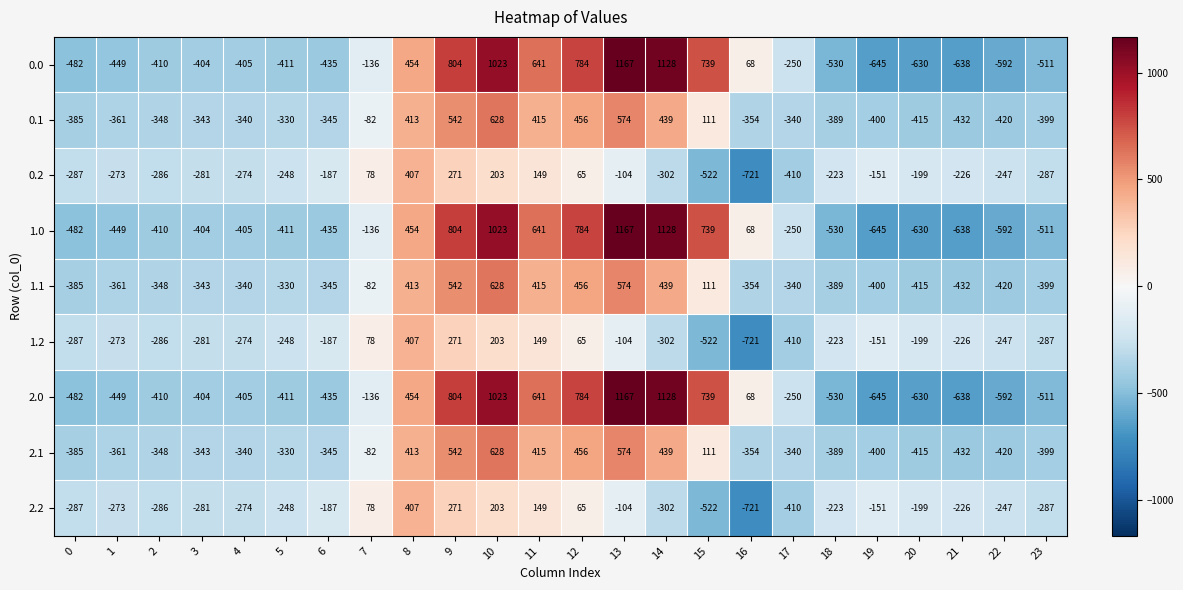

The value of 2.2 at 22 is -247. True or false?

True